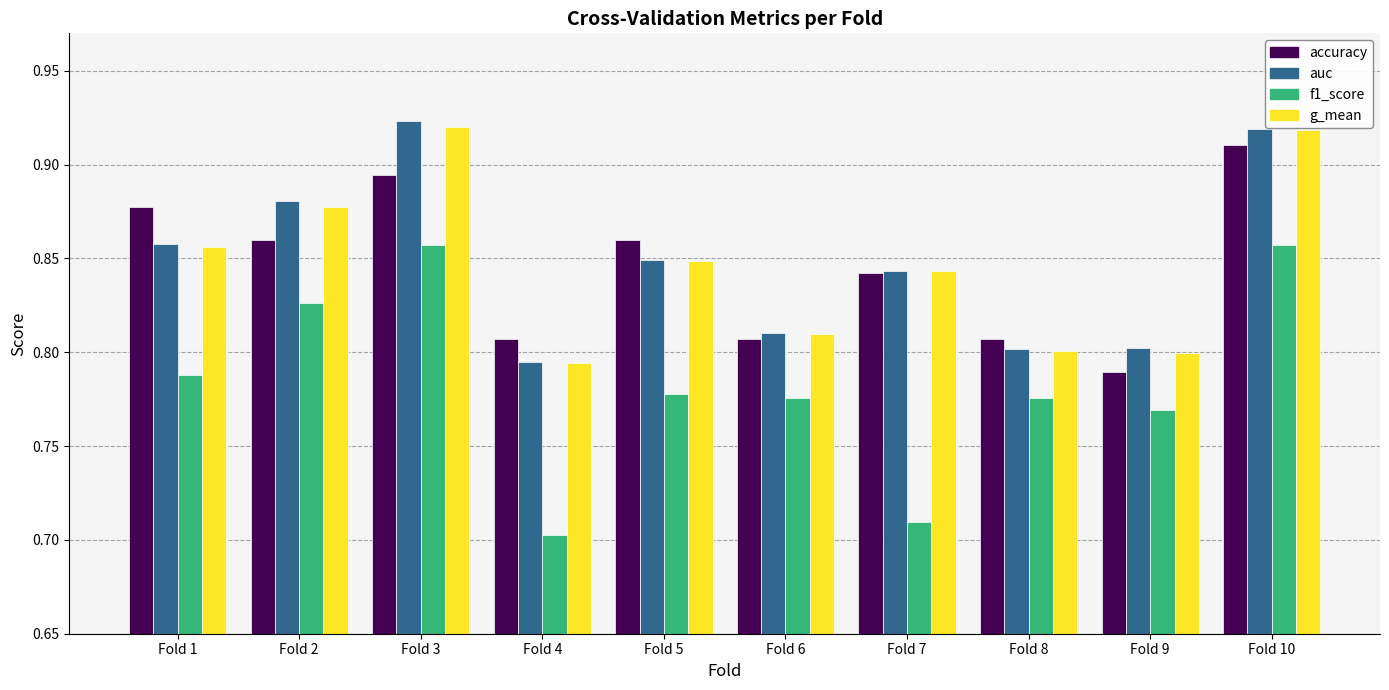

At which category does the chart reach its minimum across all series?

Fold 4